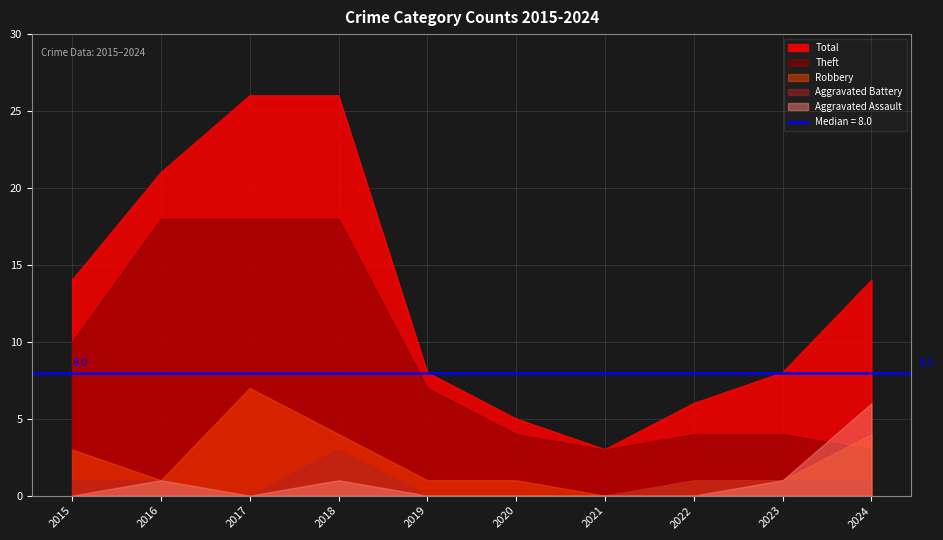

Reading right to left, transcribe all the data shown in this chart.

Aggravated Assault: 6	1	0	0	0	0	1	0	1	0
Aggravated Battery: 1	1	1	0	0	0	3	0	1	1
Robbery: 4	1	1	0	1	1	4	7	1	3
Theft: 3	4	4	3	4	7	18	18	18	10
Total: 14	8	6	3	5	8	26	26	21	14